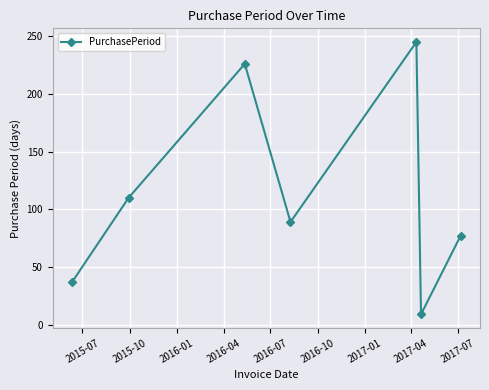

True or false: there are more than 2 points higher than both neighbors.

False